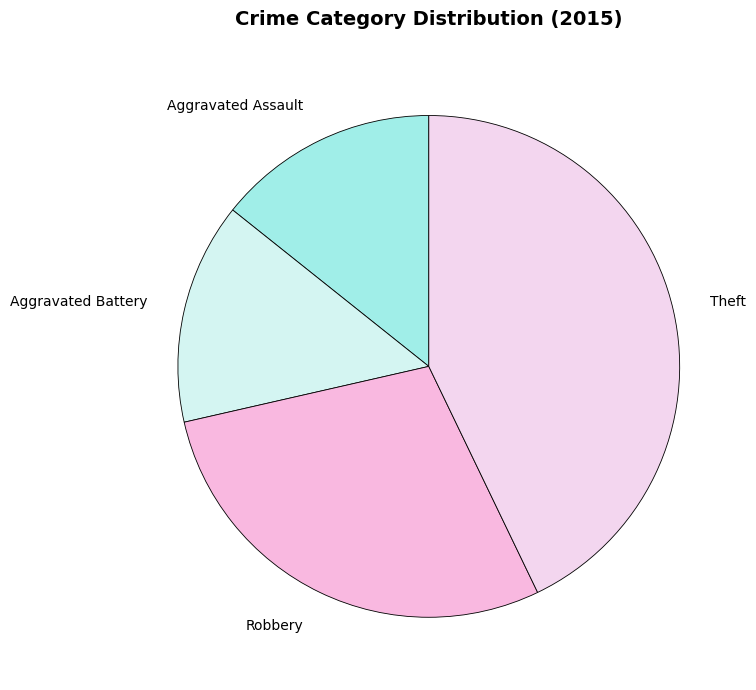

How many slices are in this pie chart?

4